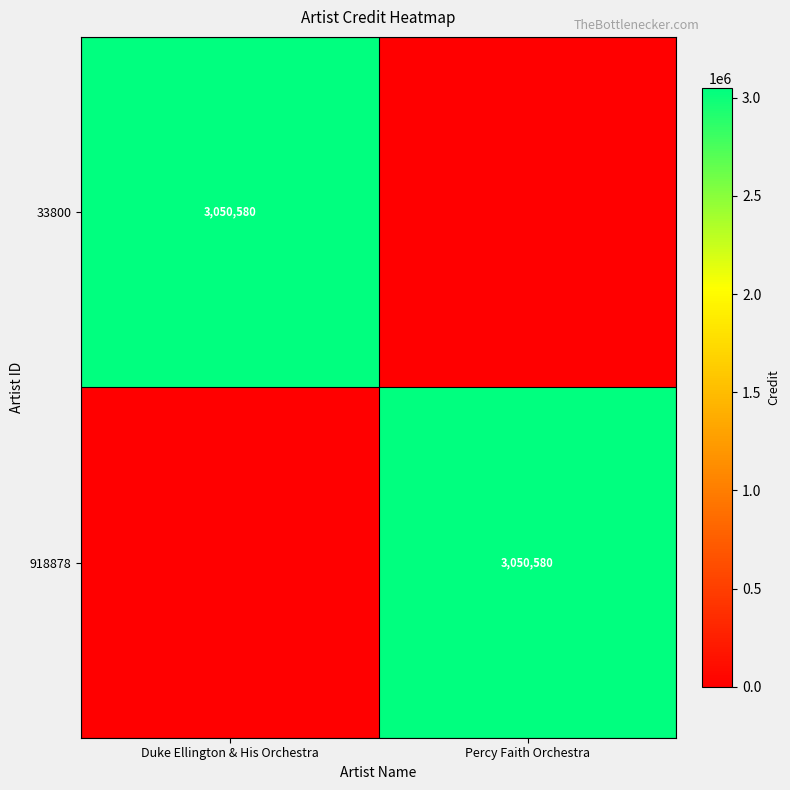

Which has a higher value, Duke Ellington & His Orchestra or Percy Faith Orchestra?

Duke Ellington & His Orchestra